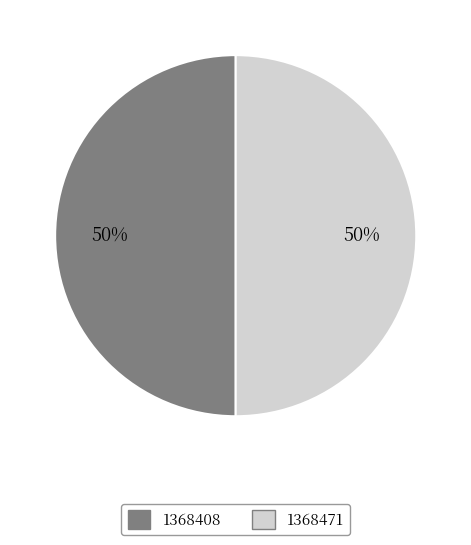

True or false: 1368408 accounts for 1% of the total.

False